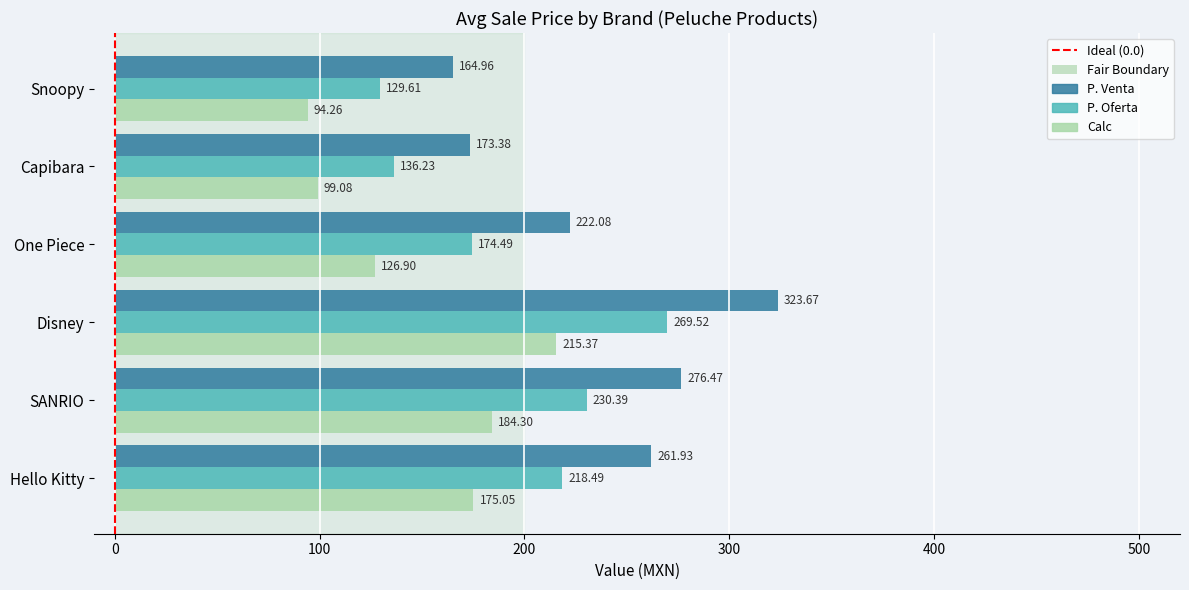

What is the spread (max minus min) of values at Disney?

108.3